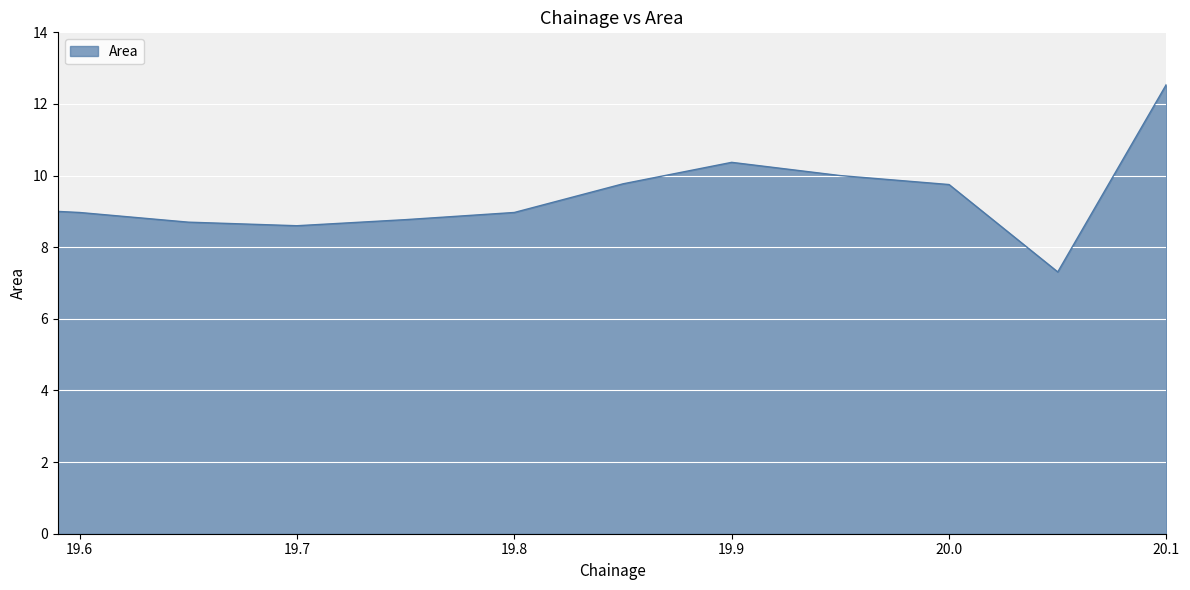

What is the maximum value shown in the chart?

12.6